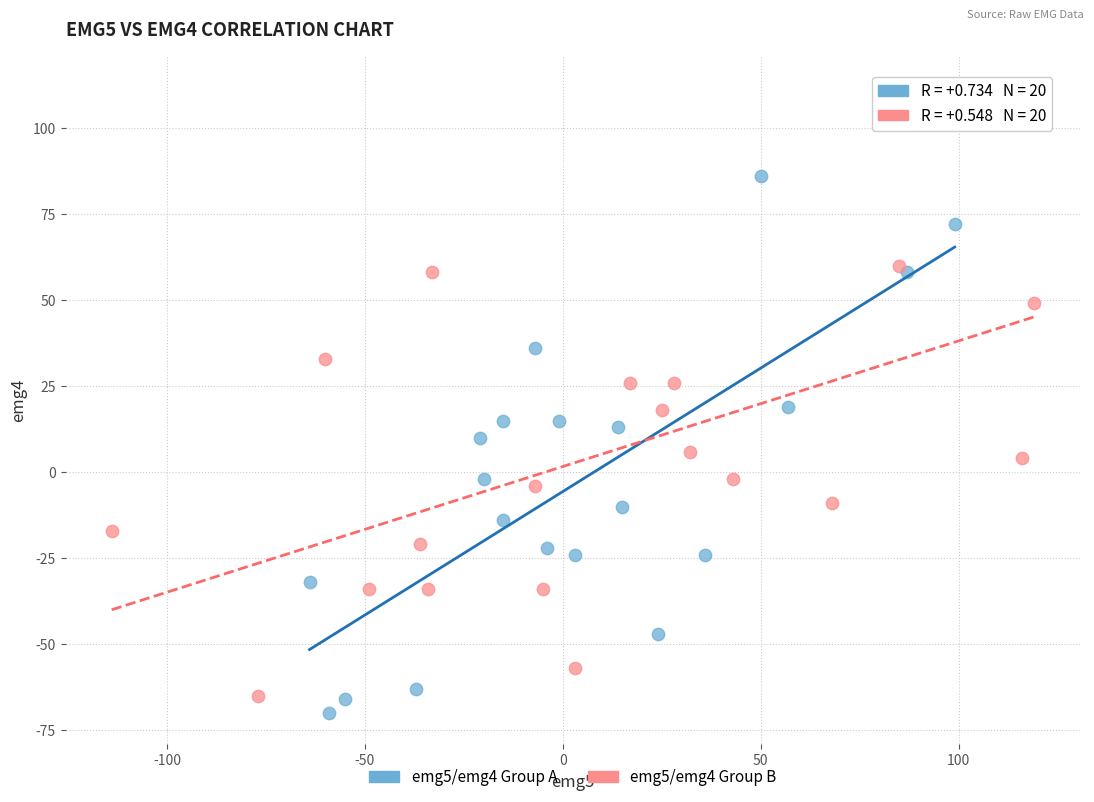

Which series reaches the maximum Y coordinate?

emg5/emg4 Group B